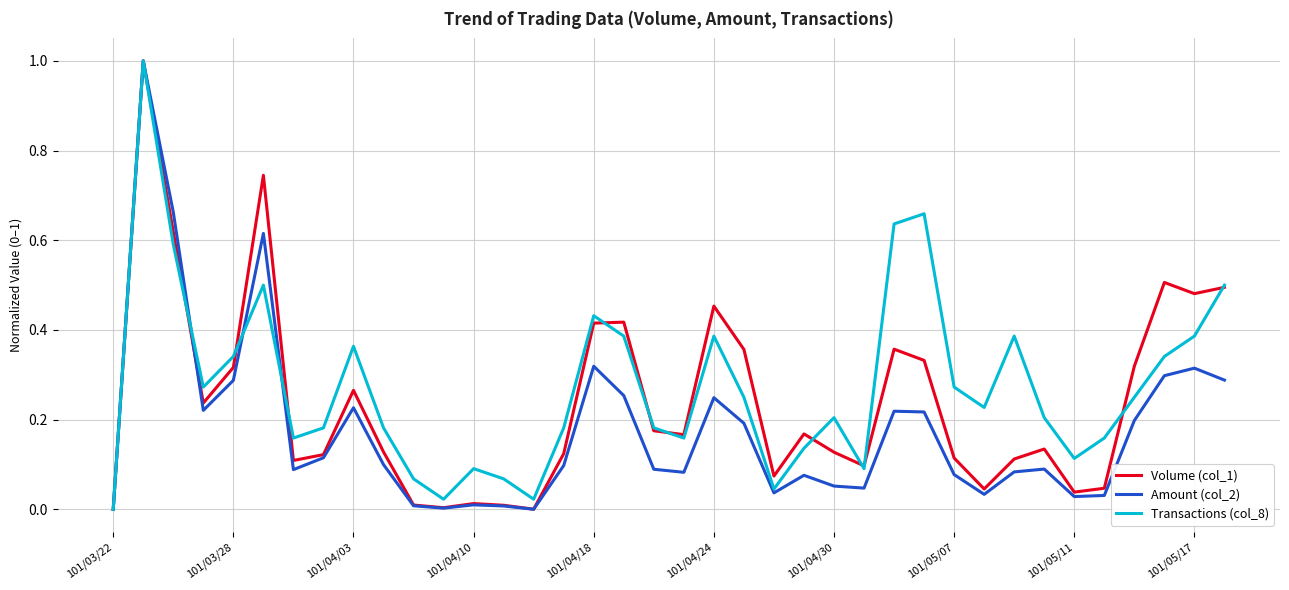

List the series in order of their overall mean, lowest first.

Amount (col_2), Volume (col_1), Transactions (col_8)